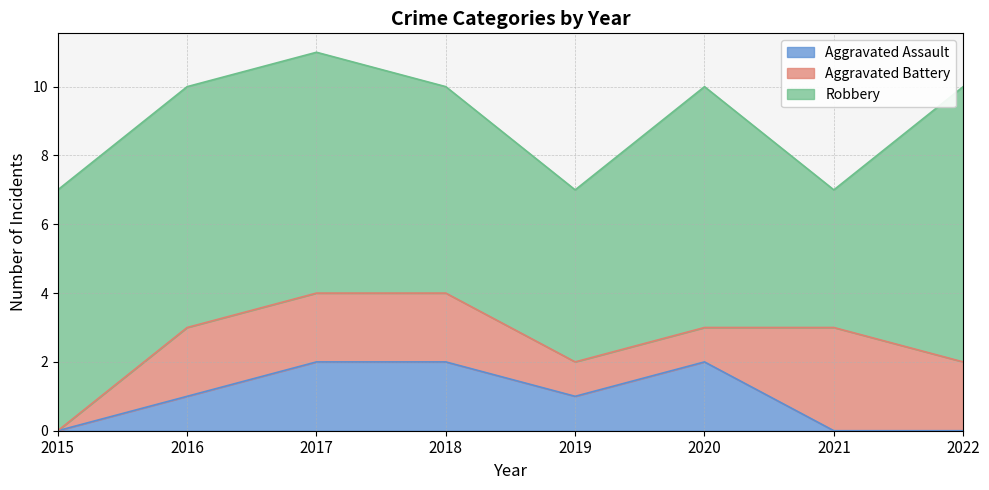

Reading right to left, what are all the values shown in this chart?

Aggravated Assault: 2022=0	2021=0	2020=2	2019=1	2018=2	2017=2	2016=1	2015=0
Aggravated Battery: 2022=2	2021=3	2020=1	2019=1	2018=2	2017=2	2016=2	2015=0
Robbery: 2022=8	2021=4	2020=7	2019=5	2018=6	2017=7	2016=7	2015=7